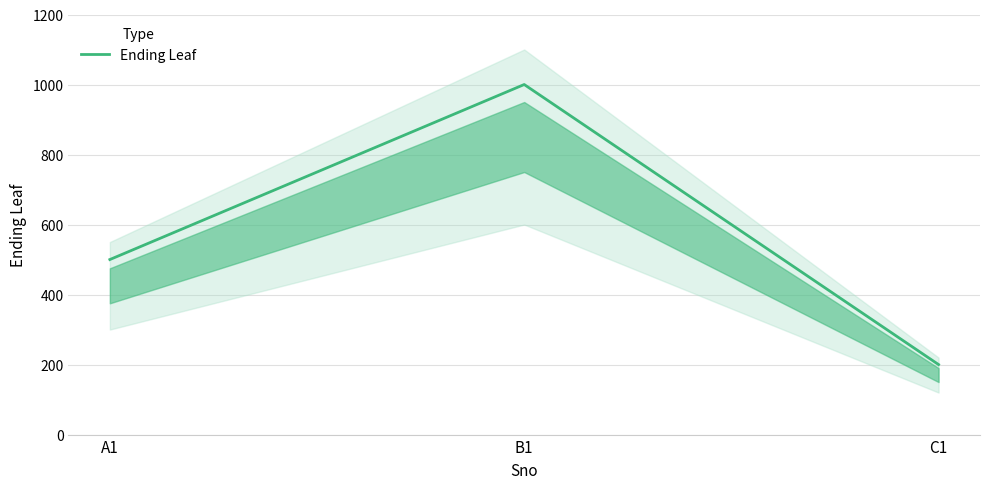

What is the difference between the maximum and minimum values?

800